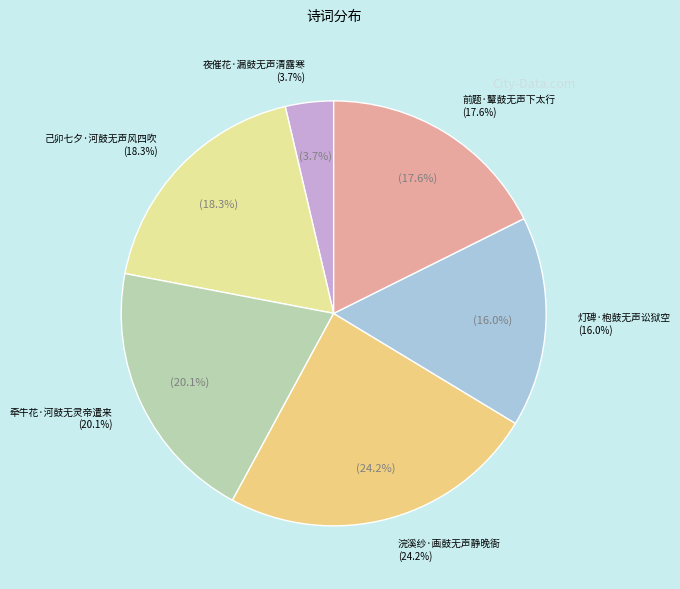

What is the largest slice in the pie chart?

浣溪纱·画鼓无声静晚衙